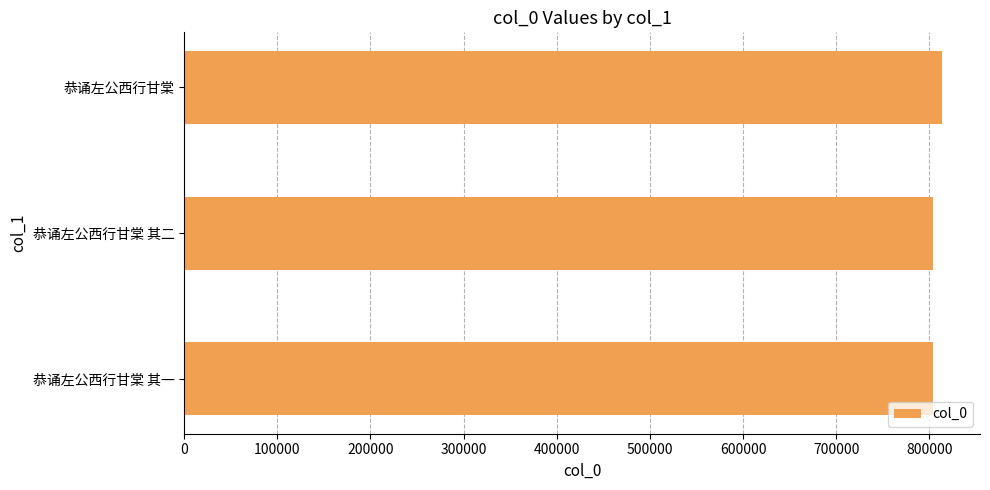

True or false: the data shows 803915 at 恭诵左公西行甘棠 其一.

True